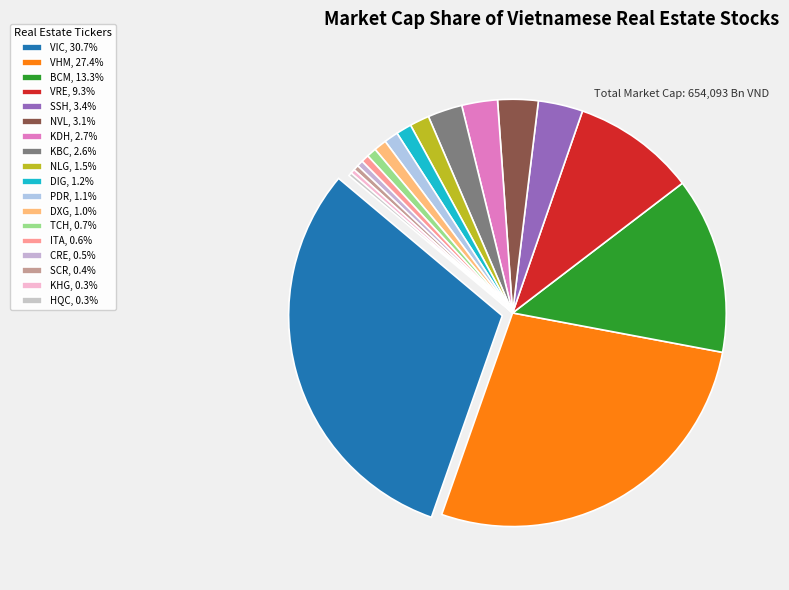

How much of the chart is everything except CRE?

99.5%